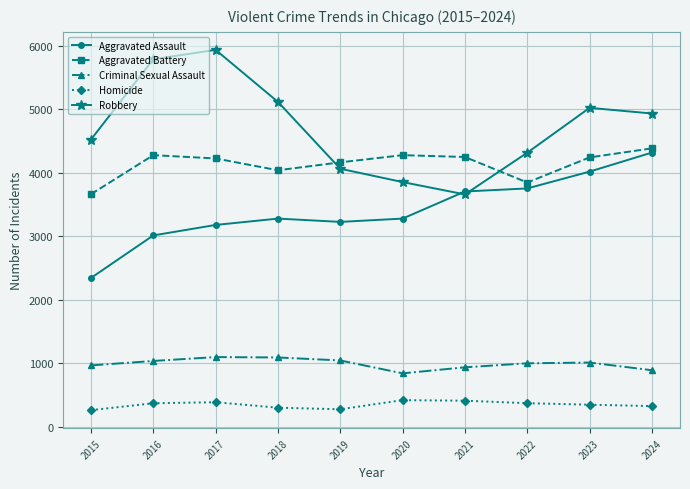

The Homicide series shows 416 at 2020. True or false?

True